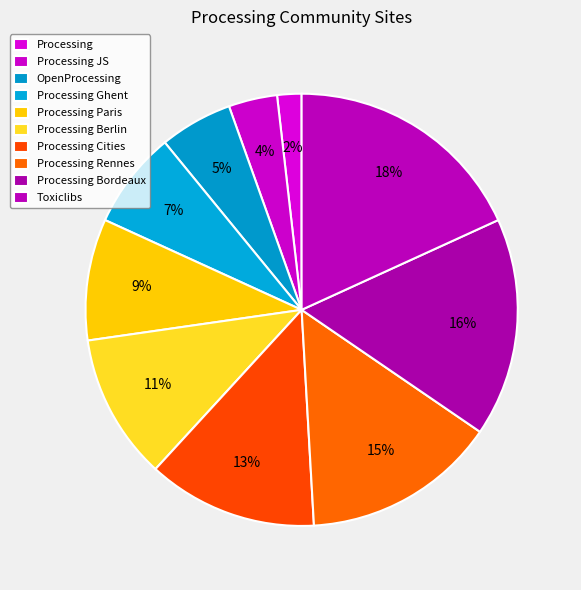

How many slices are in this pie chart?

10